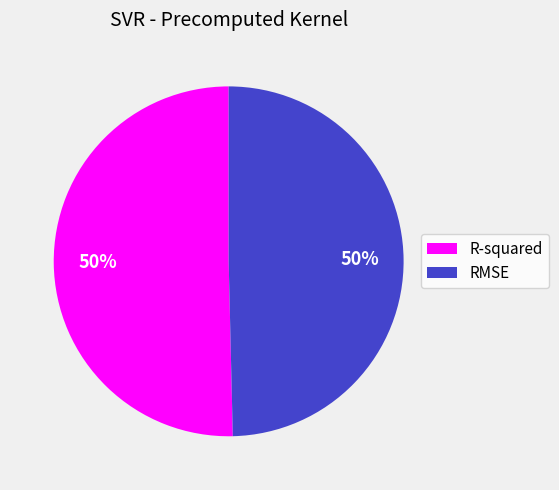

To the nearest percent, what portion does R-squared represent?

50%